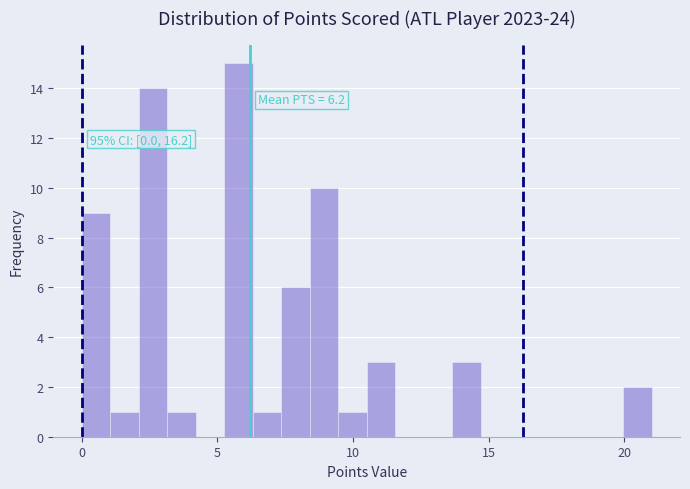

Read against the x-axis, roughly where is the centre of the tallest bar?

6.0